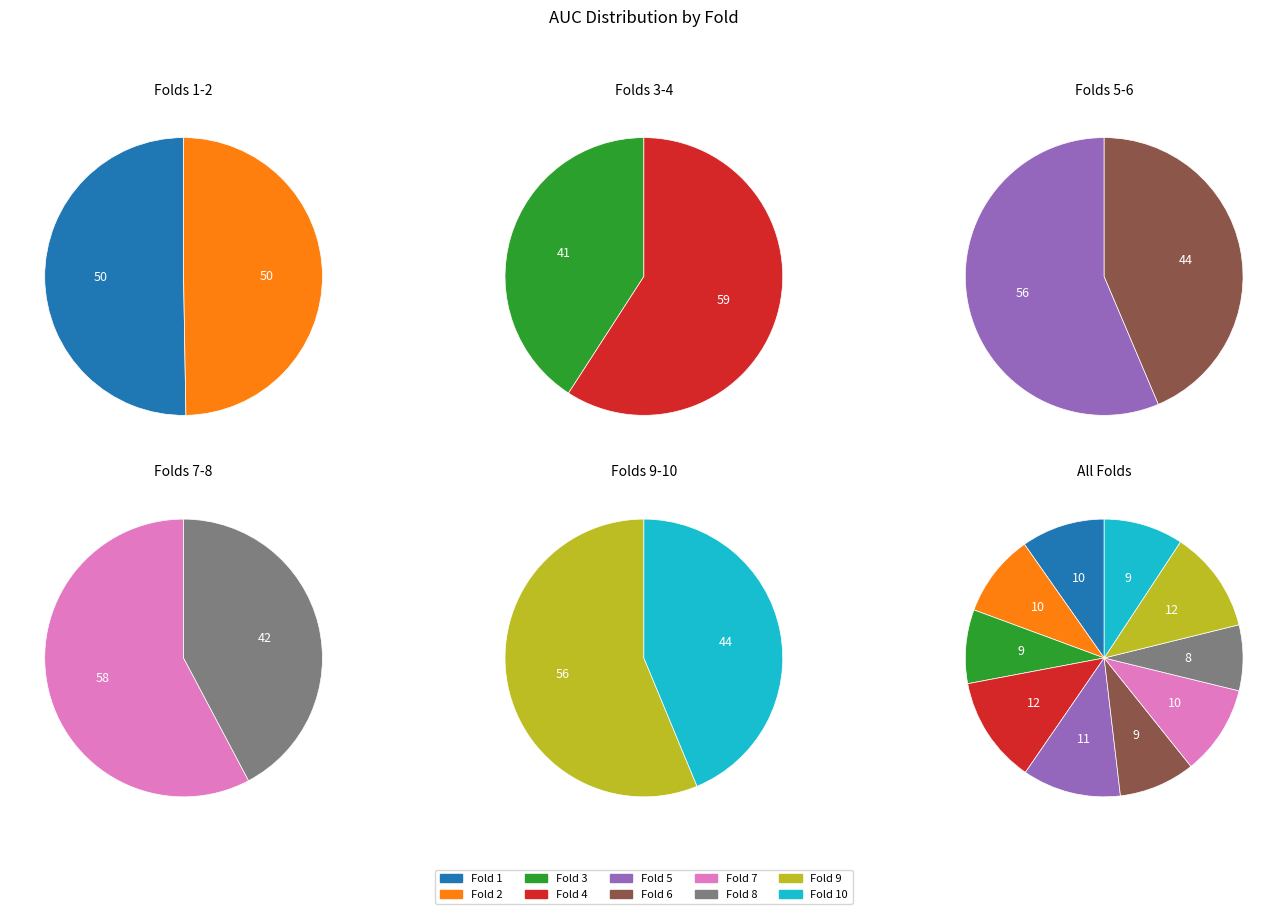

What percentage is the Fold 8 slice, to the nearest percent?

8%